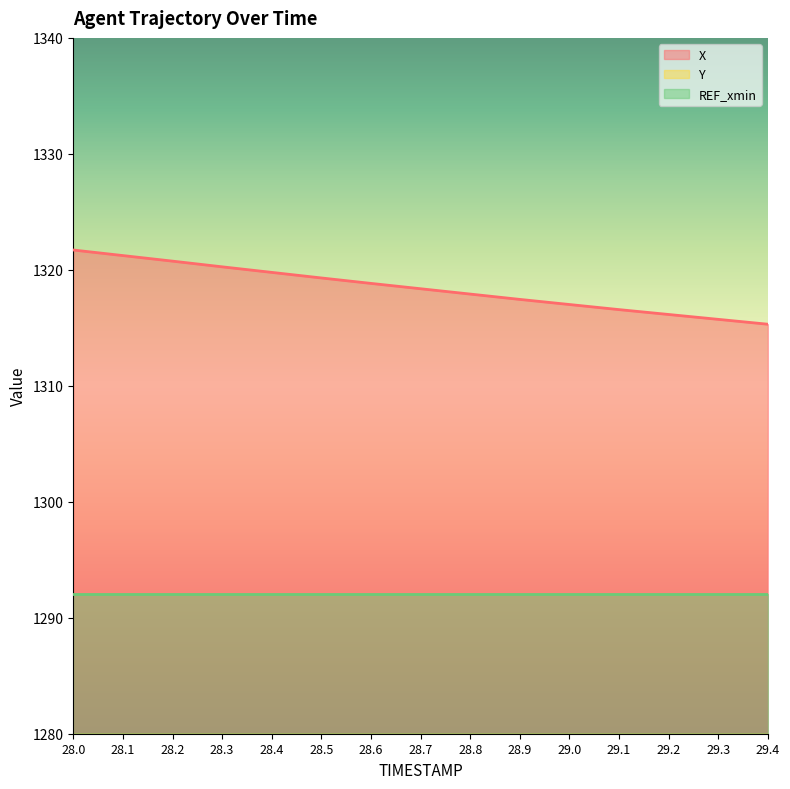

How many lines are shown in the chart?

2